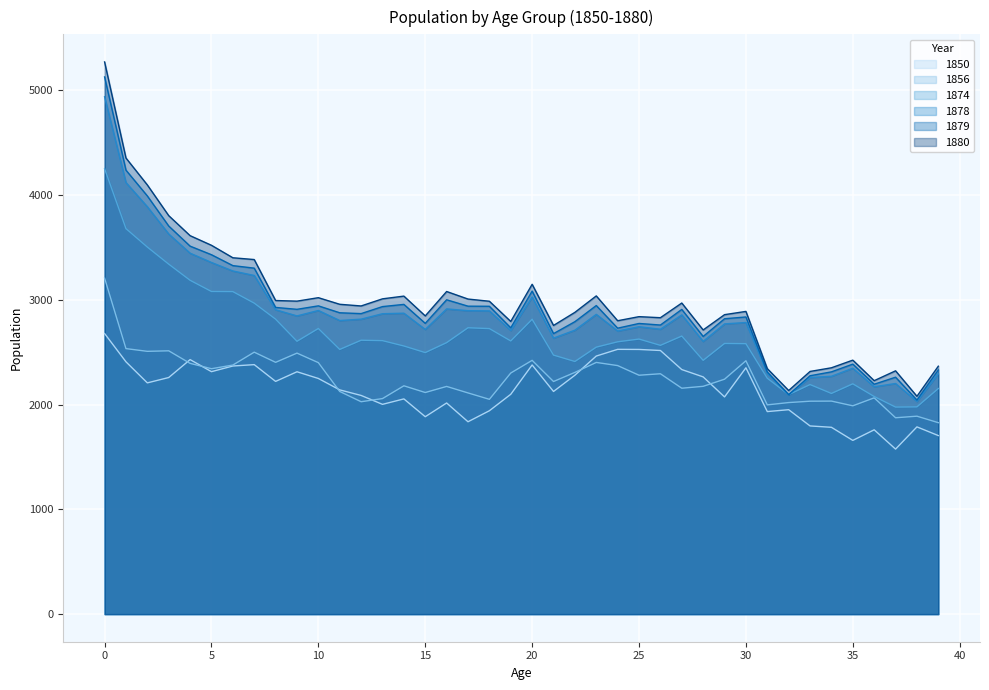

True or false: 1880 and 1878 intersect in this chart.

False